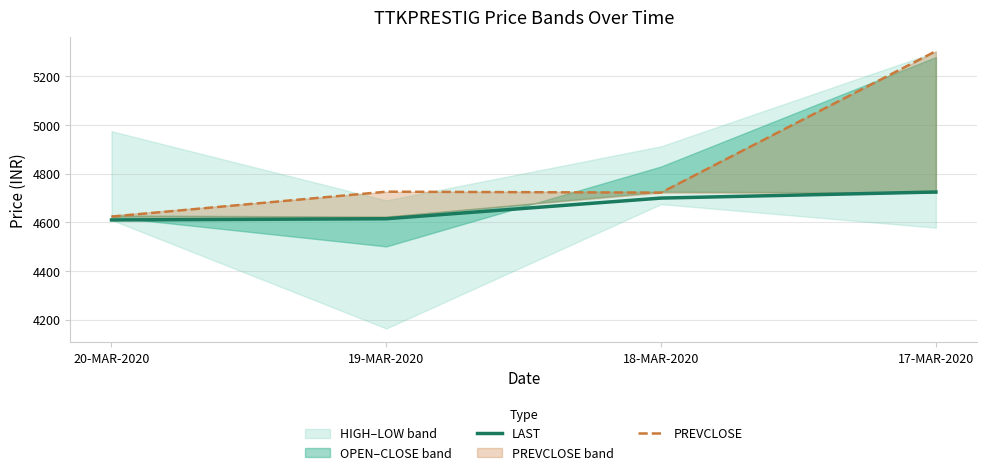

The LAST series shows 4700.0 at 18-MAR-2020. True or false?

True